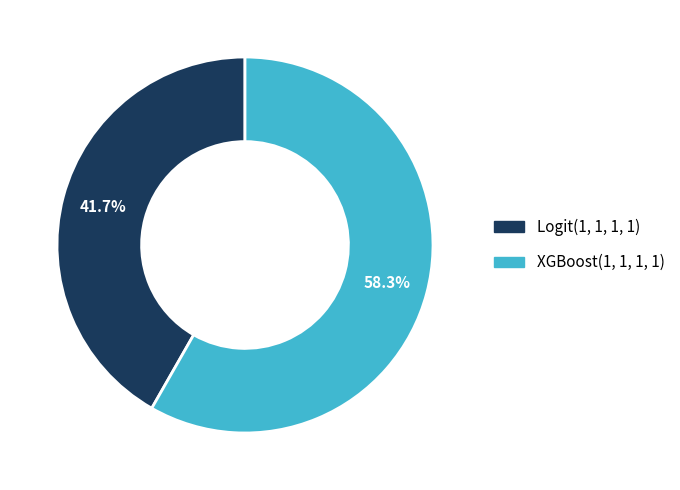

Is it true that Logit(1, 1, 1, 1) is 54% of the pie?

False